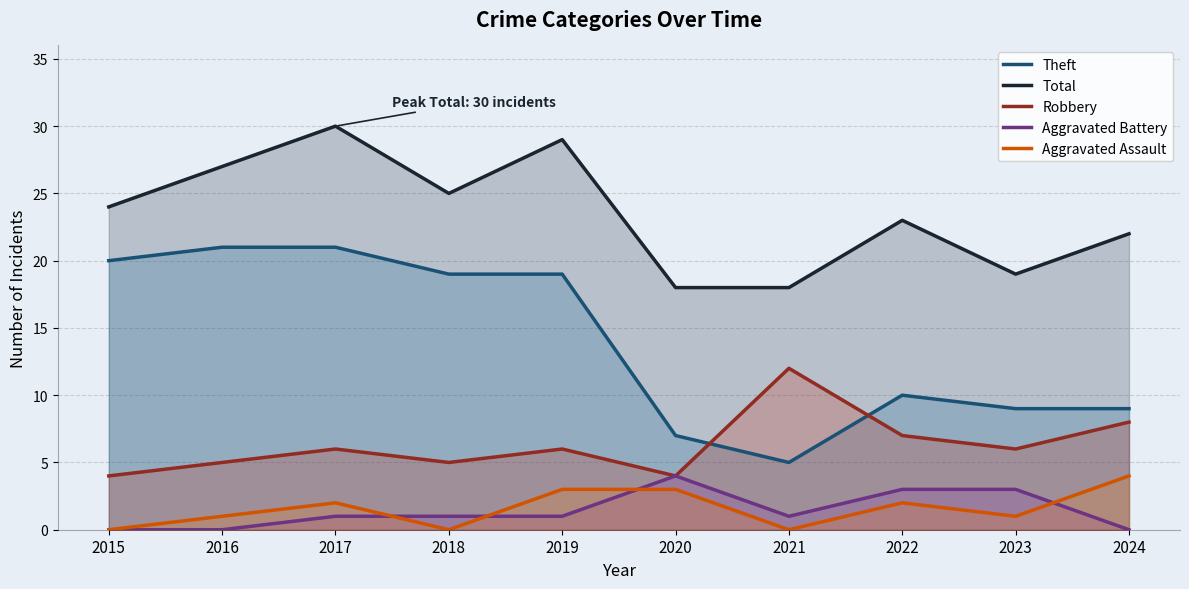

Where is the first local maximum for Total?

2017